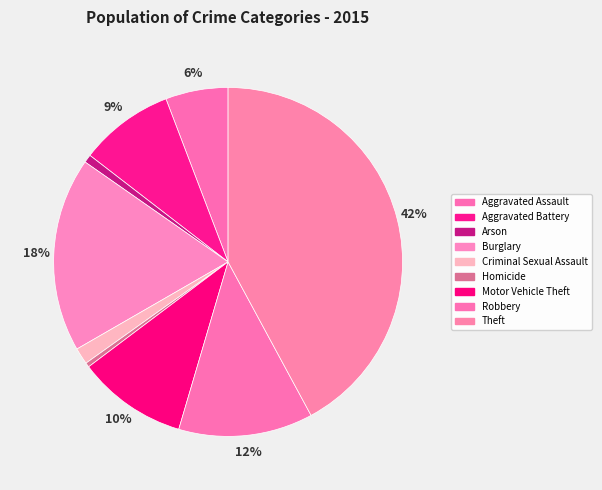

How many segments does this pie chart have?

9